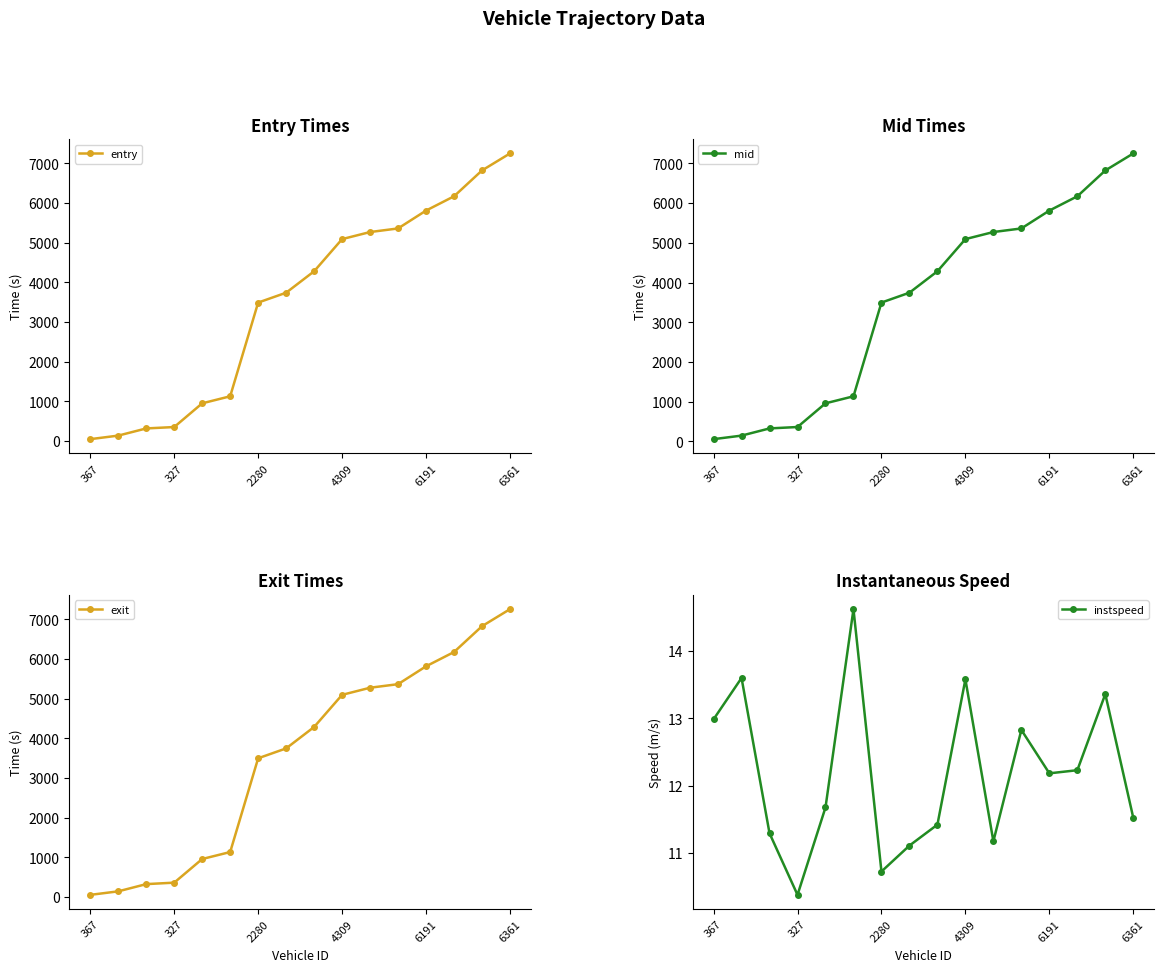

Is it true that entry equals 8133.0 at 4309?

False